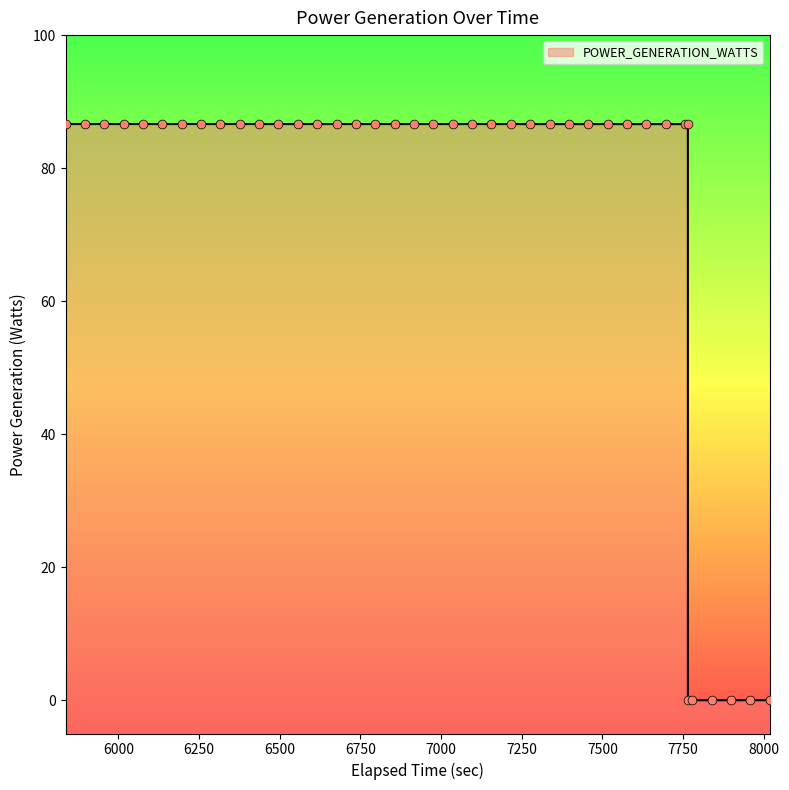

Which has a higher value, 7764.680661 or 6975.914496?

6975.914496